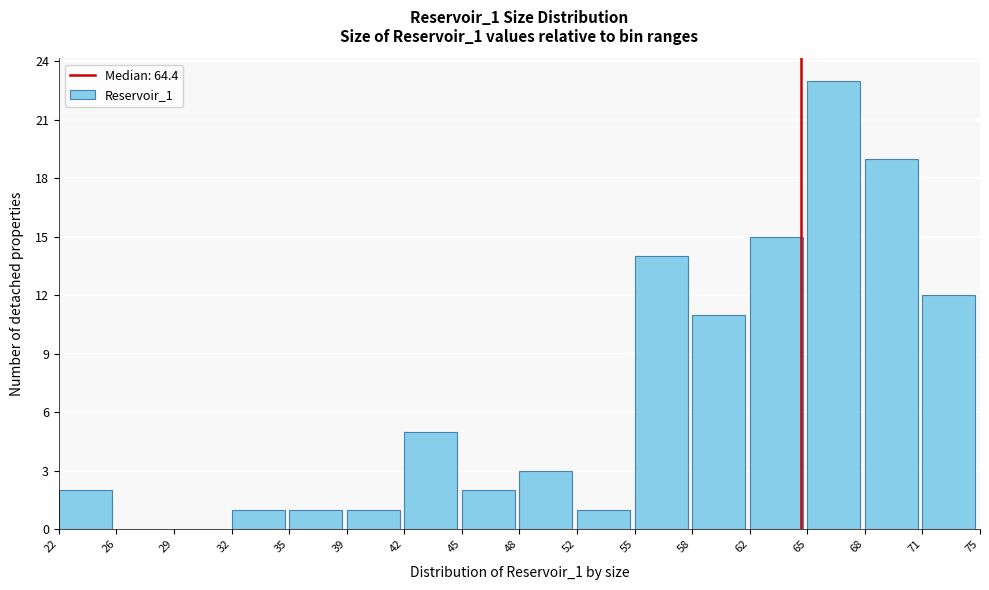

How tall is the bar that spans 39 to 42 on the x-axis? The values are not printed on the chart, so give them approximately, as read against the axis.

1